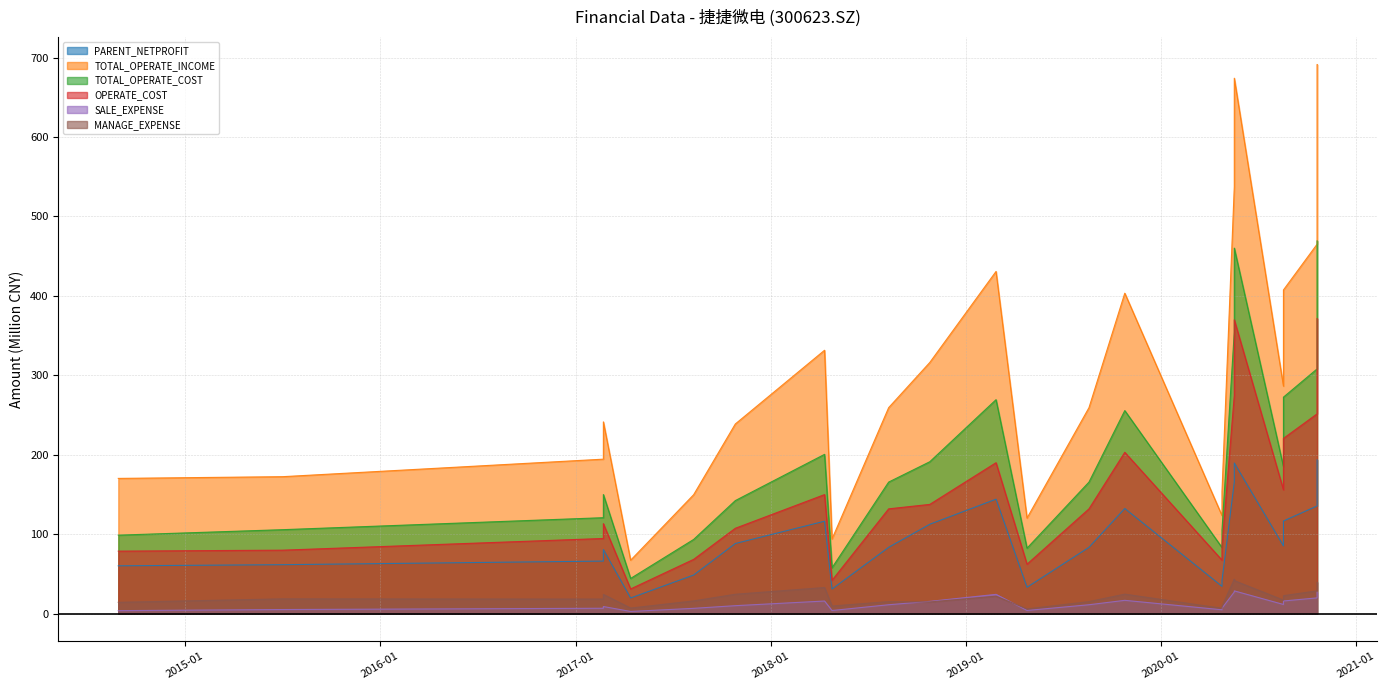

How many interior local valleys does the TOTAL_OPERATE_INCOME series have?

5